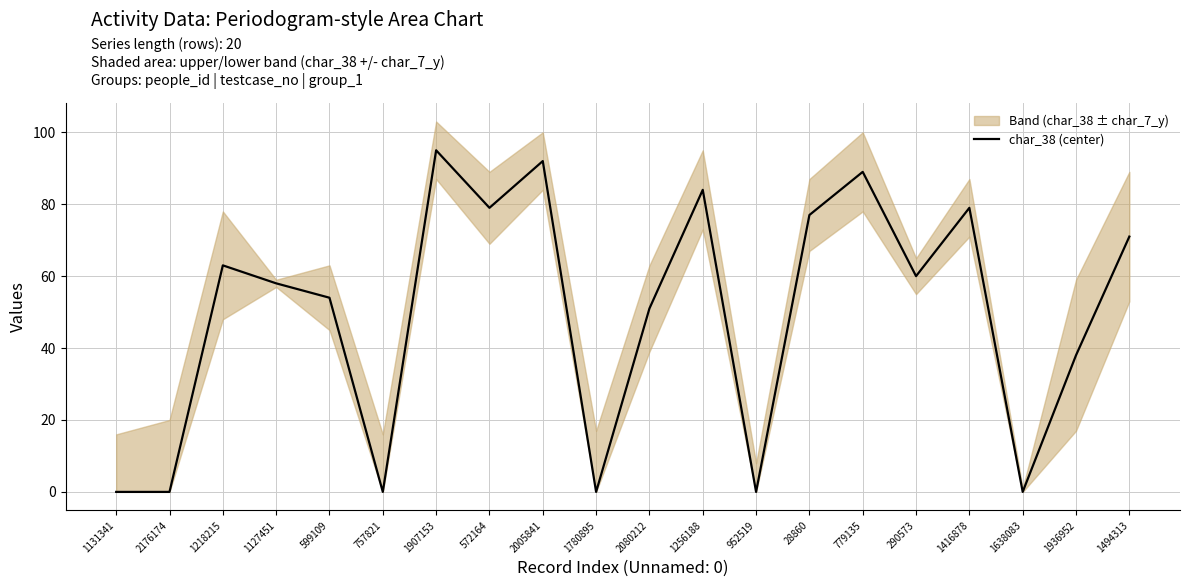

What is the difference between the second highest and second lowest values?

92